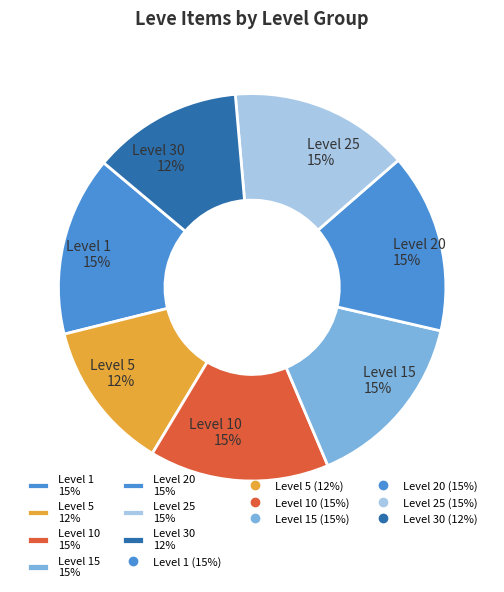

Combined, do Level 1 15% and Level 25 15% account for over 50%?

No